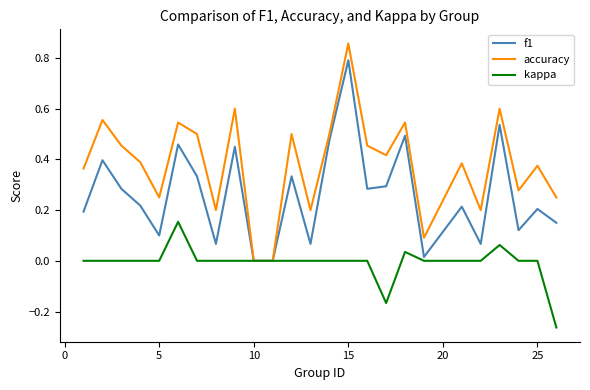

Which series has the largest range (max minus min)?

accuracy